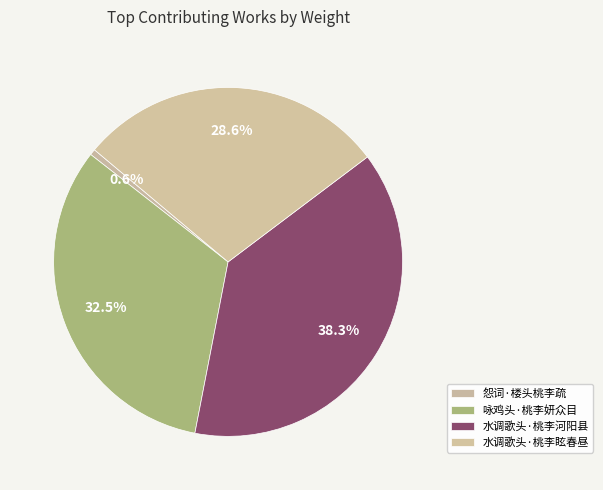

What is the total percentage of 咏鸡头·桃李妍众目 and 水调歌头·桃李眩春昼?

61.1%